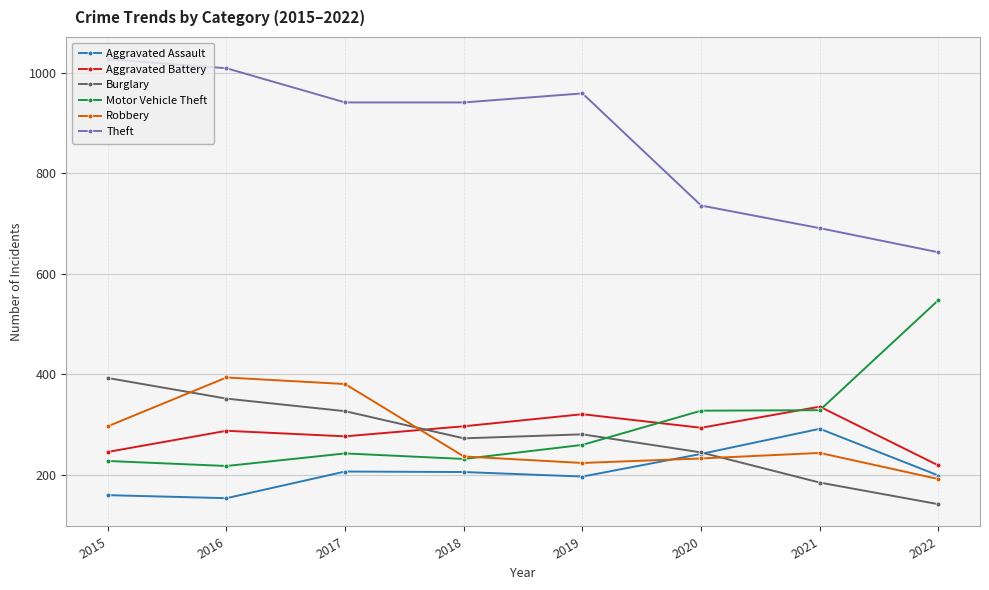

True or false: Motor Vehicle Theft and Burglary intersect in this chart.

True